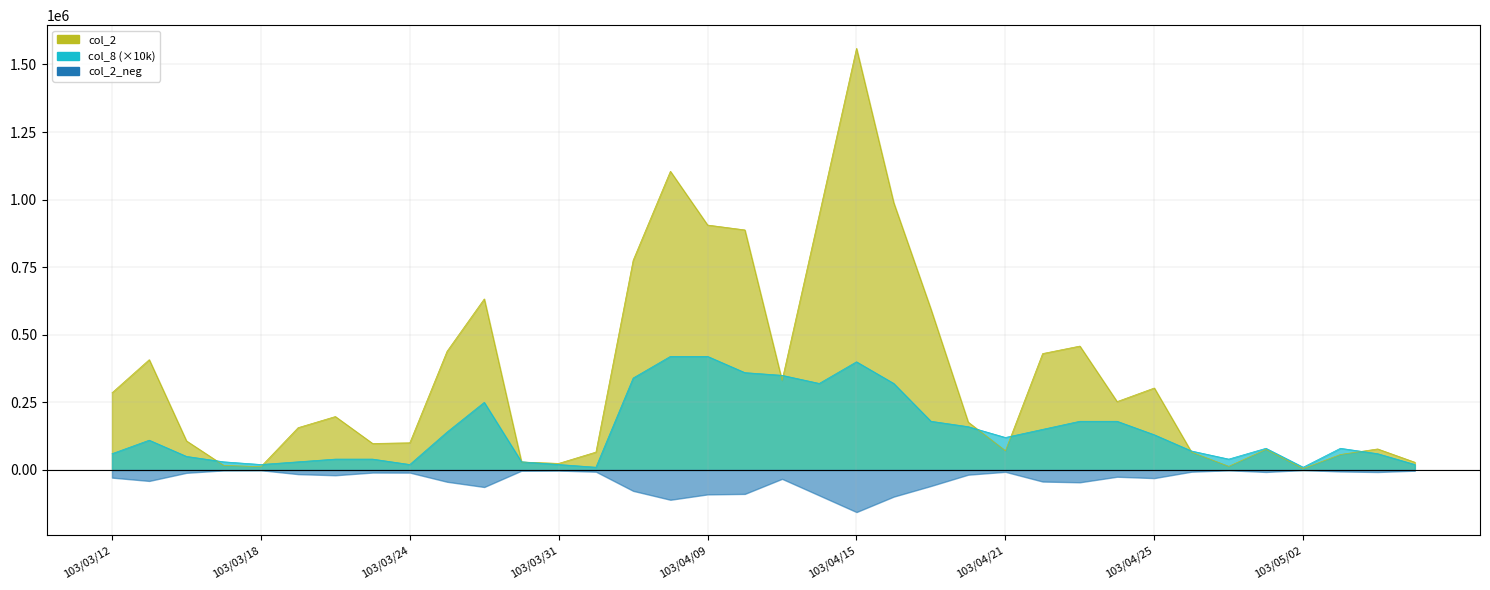

Where do col_2 and col_8 first cross each other?

103/03/14 and 103/03/17